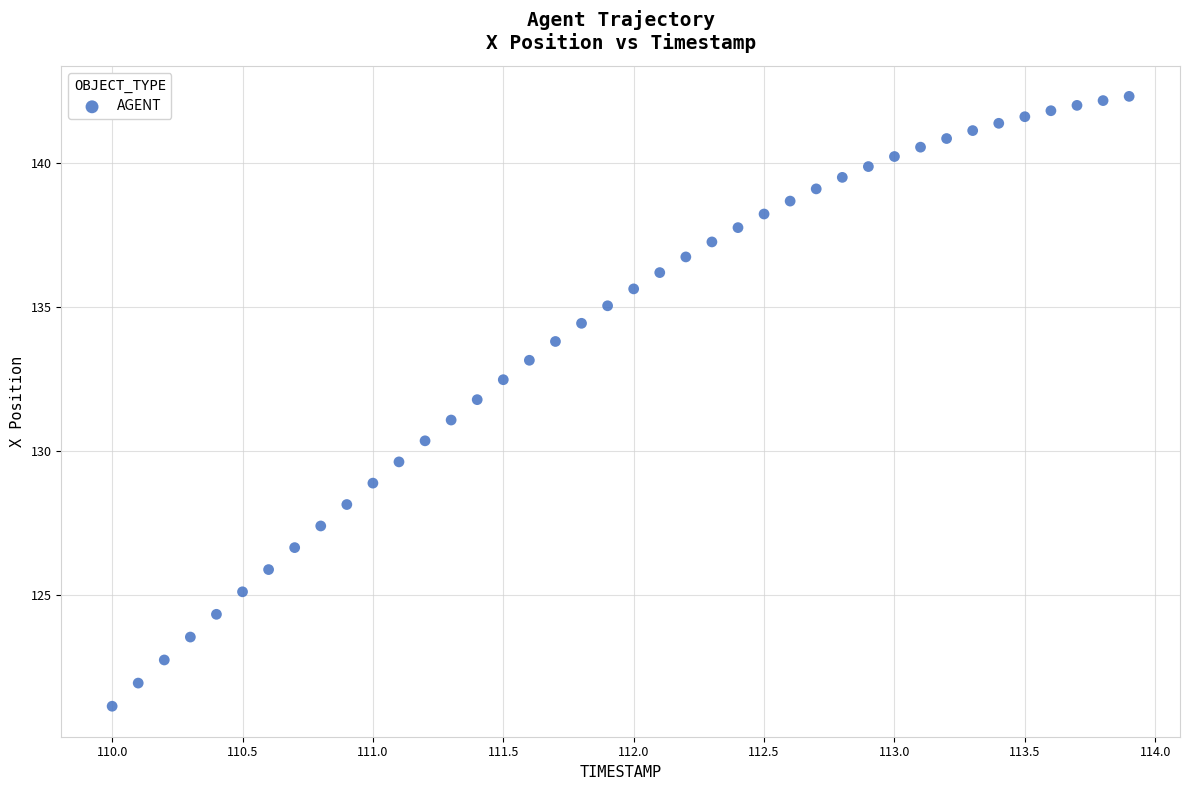

What is the range of X values (max minus min)?

3.9